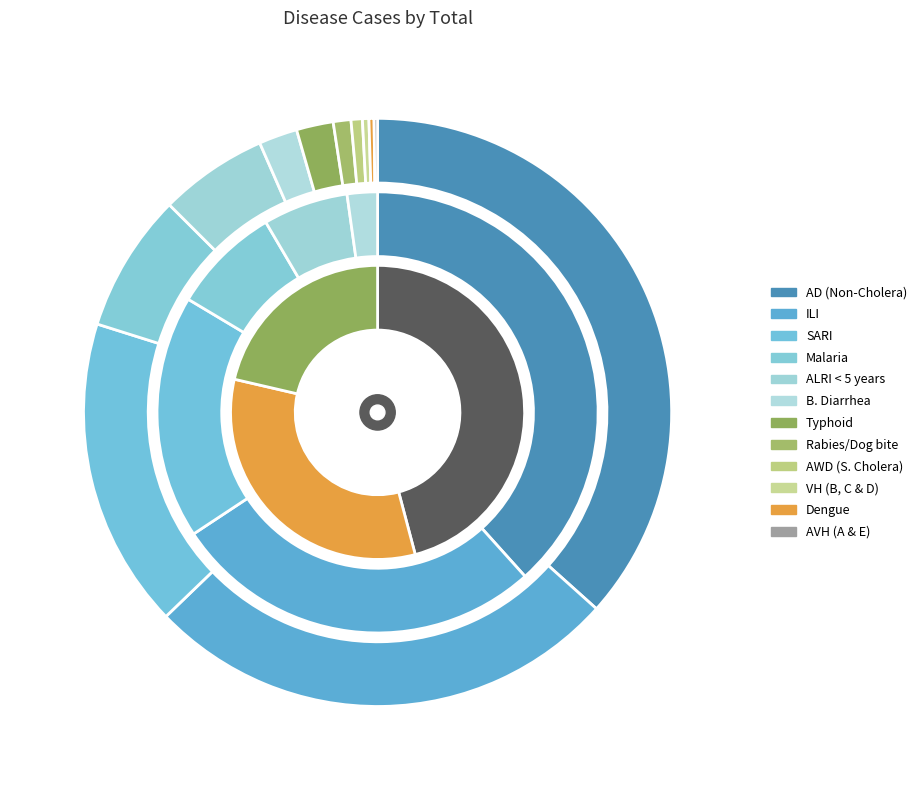

To the nearest percent, what is the average slice percentage?

8%